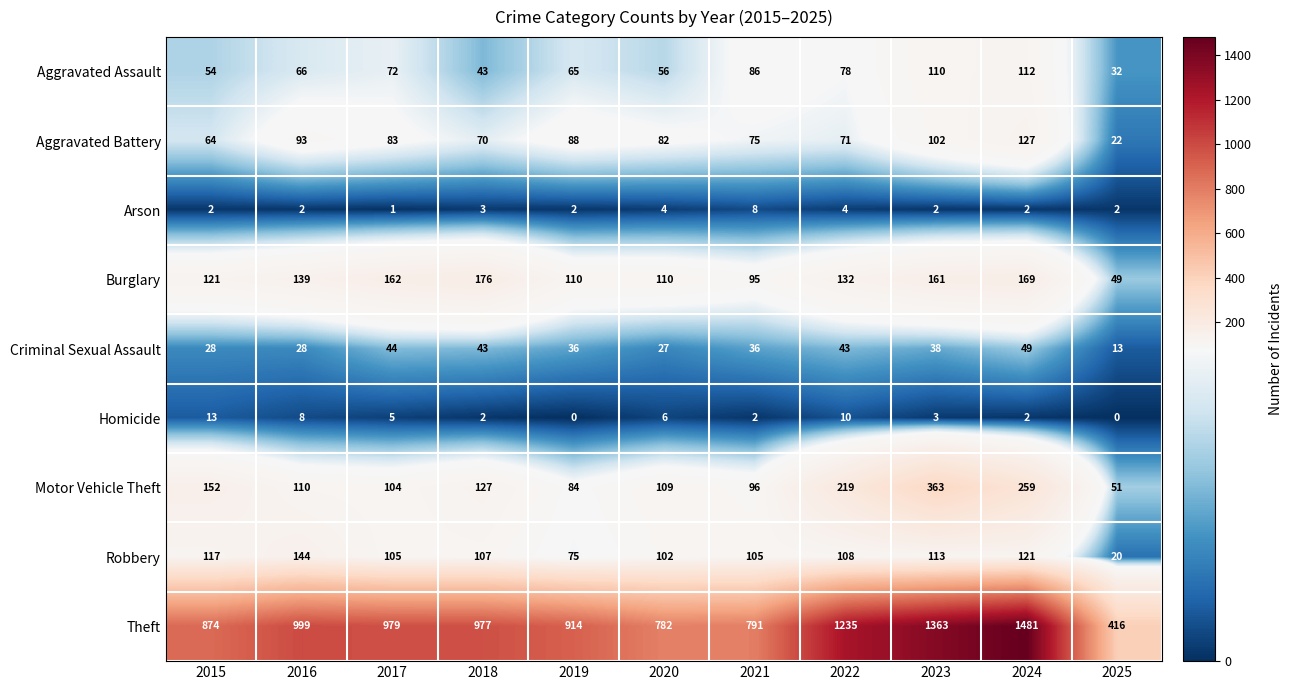

What is the difference between the maximum and second lowest values in the Theft series?

699